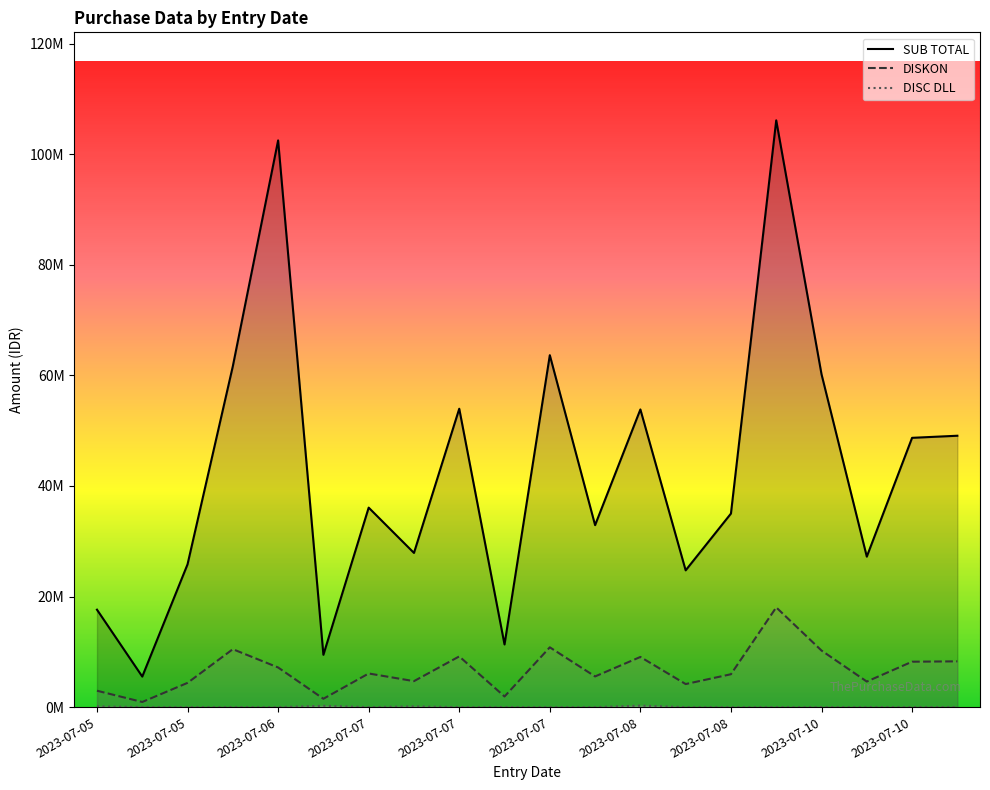

At which category is the sum across all series the highest?

2023-07-08